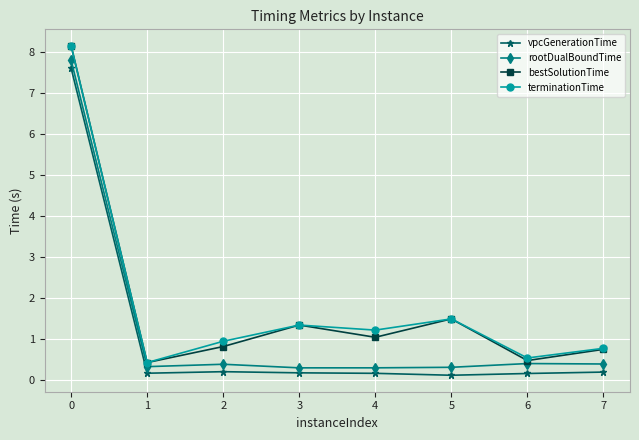

Reading left to right, extract all data points from this chart.

vpcGenerationTime: 0=7.6	1=0.2	2=0.2	3=0.2	4=0.2	5=0.1	6=0.2	7=0.2
rootDualBoundTime: 0=7.8	1=0.3	2=0.4	3=0.3	4=0.3	5=0.3	6=0.4	7=0.4
bestSolutionTime: 0=8.2	1=0.4	2=0.8	3=1.4	4=1.1	5=1.5	6=0.5	7=0.8
terminationTime: 0=8.2	1=0.4	2=1.0	3=1.4	4=1.2	5=1.5	6=0.5	7=0.8